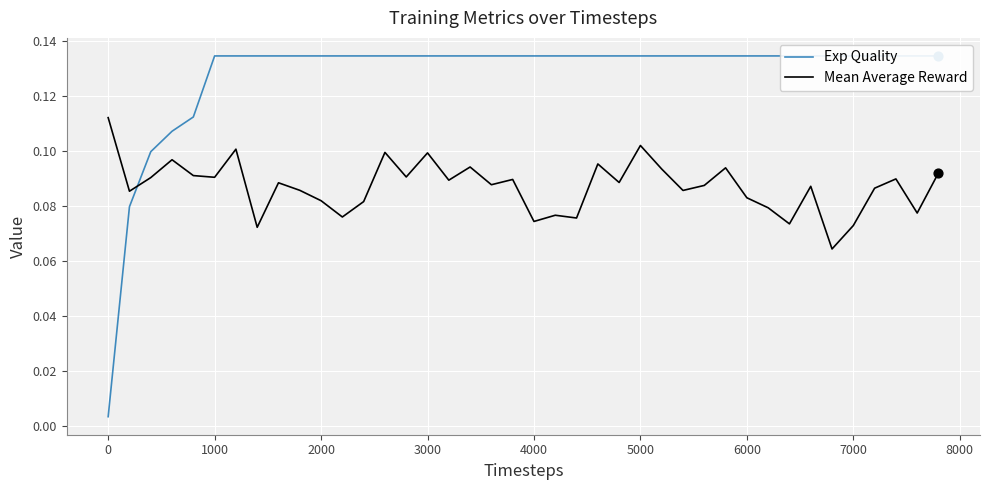

Is the value of Mean Average Reward at 34 greater than the value of Exp Quality at 29?

No